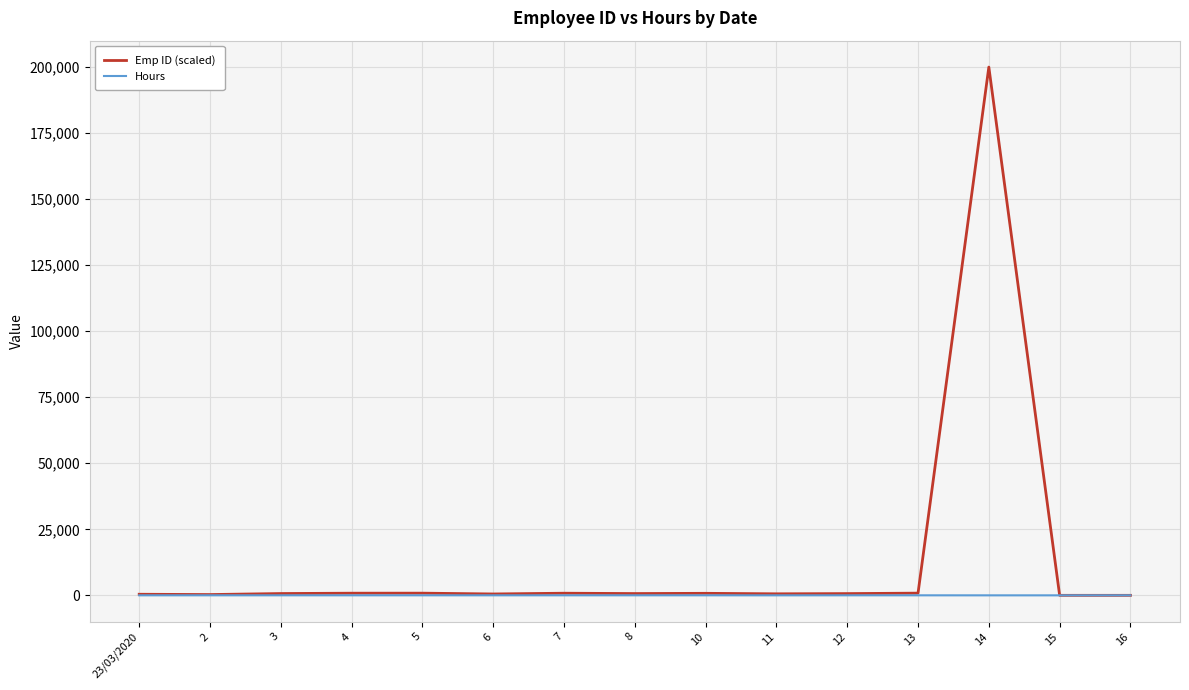

What is the difference between the maximum and second lowest values in the Hours series?

9.0